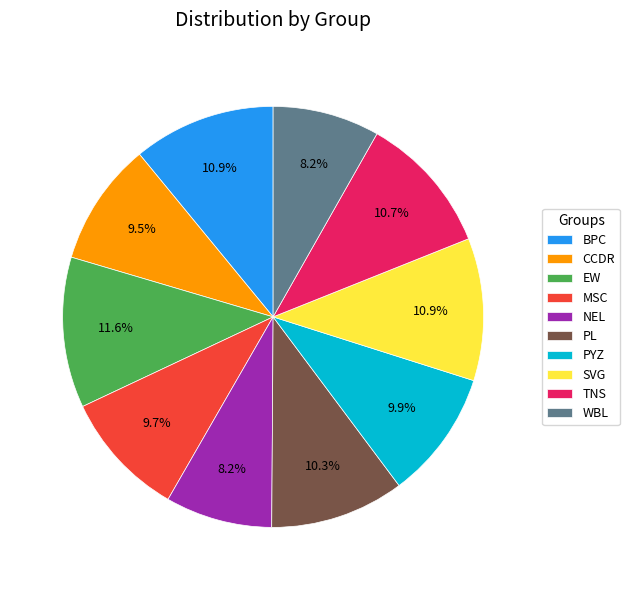

Count the number of slices in the pie.

10